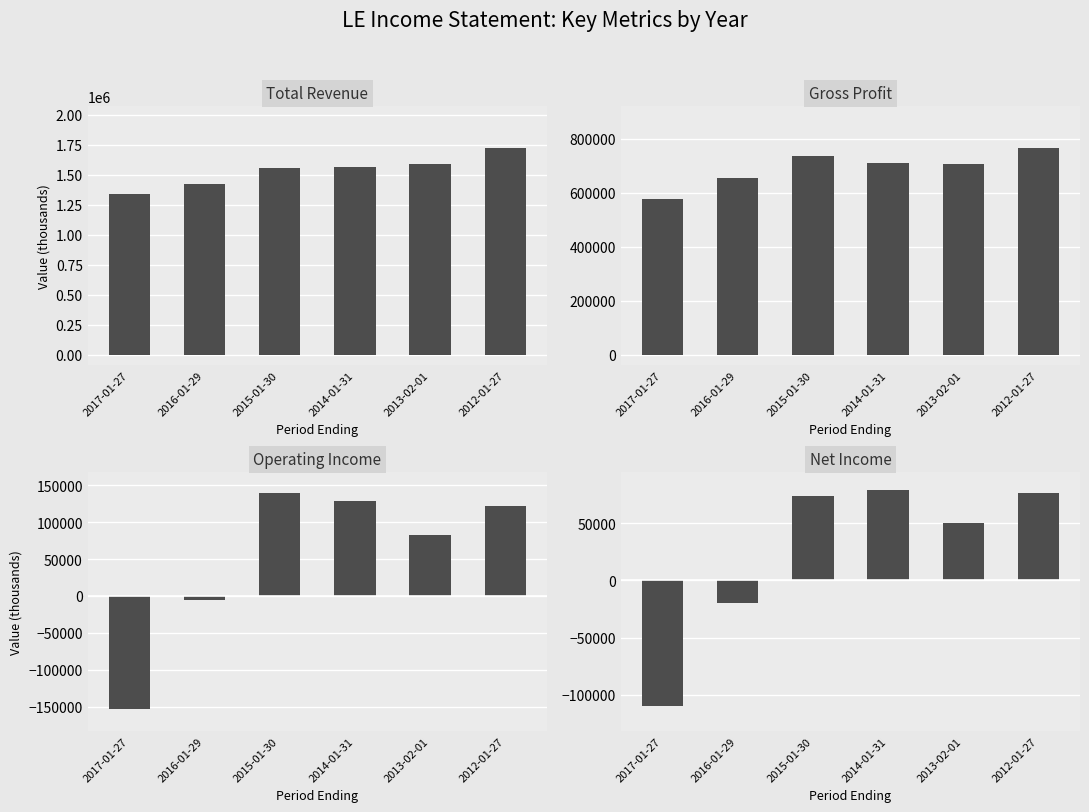

Which series has the largest total across all categories?

Total Revenue